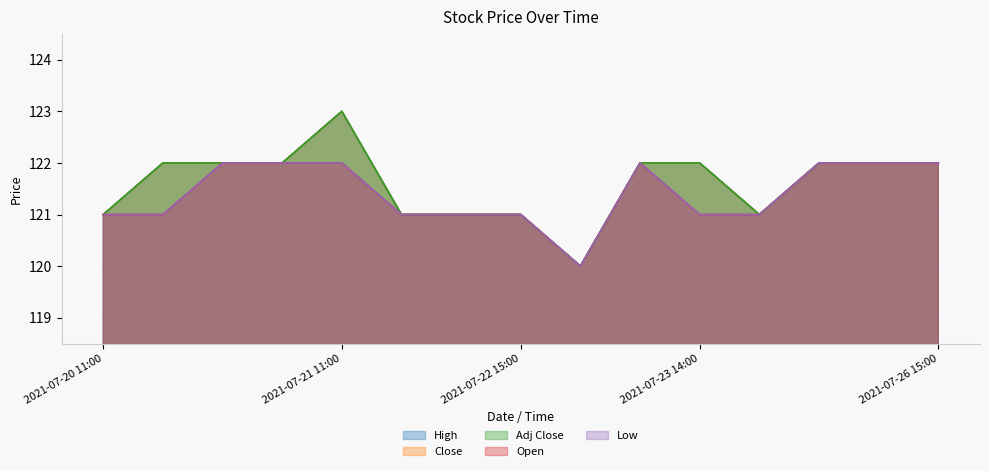

True or false: Close and Adj Close intersect in this chart.

False